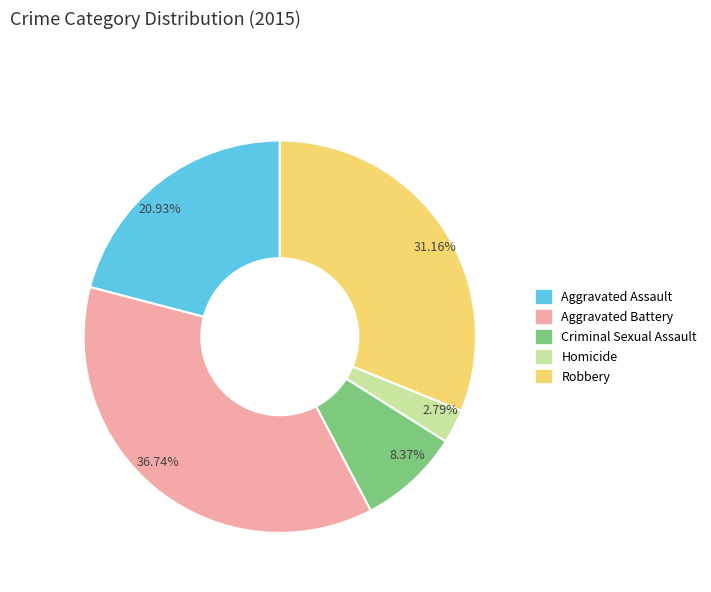

Which has a higher value, 8.37% or 2.79%?

8.37%